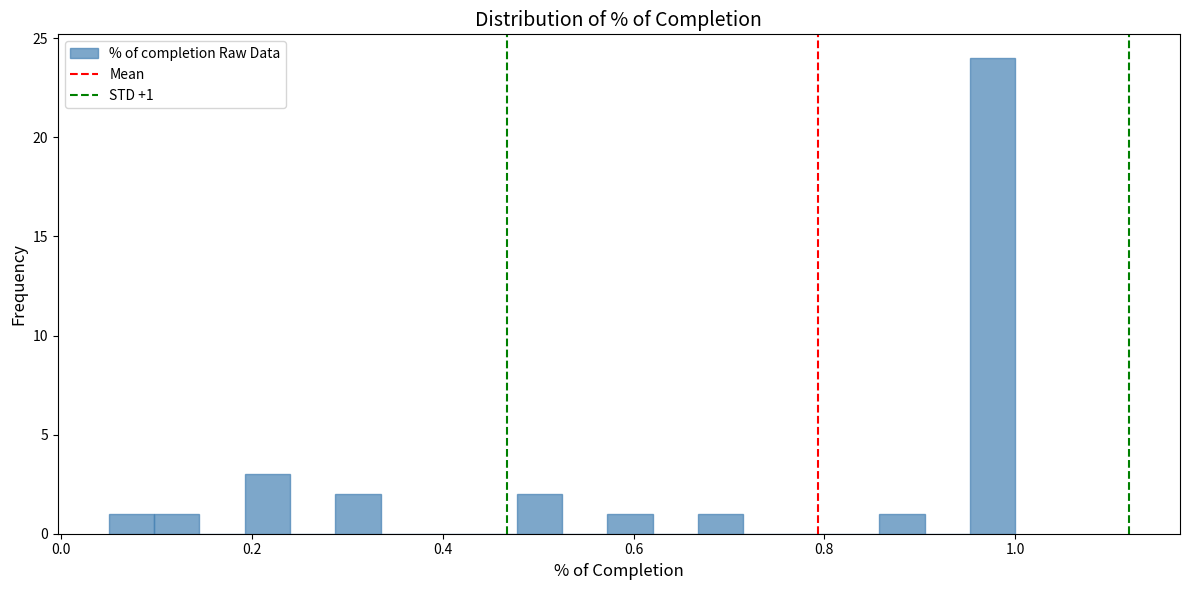

Around what value on the x-axis is the tallest bar? Give the approximate position of its centre, as read against the axis.

0.98